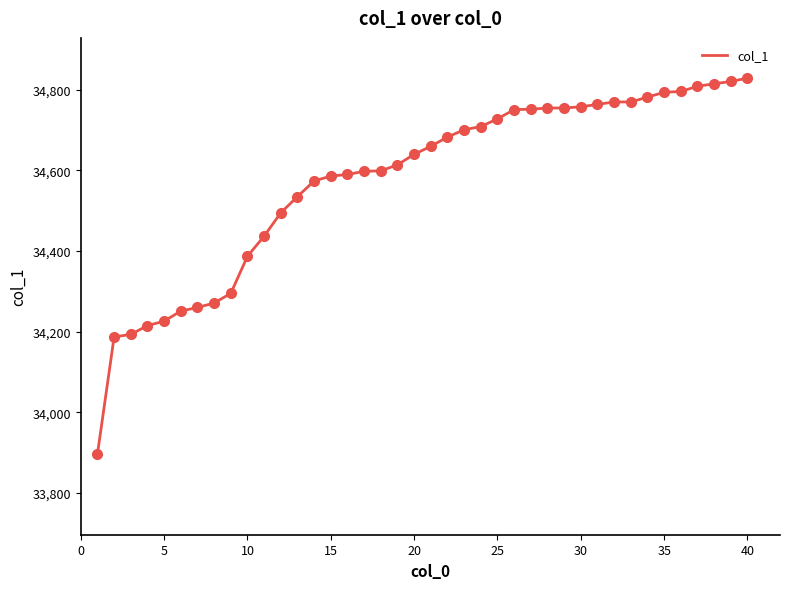

What is the smallest value displayed?

33896